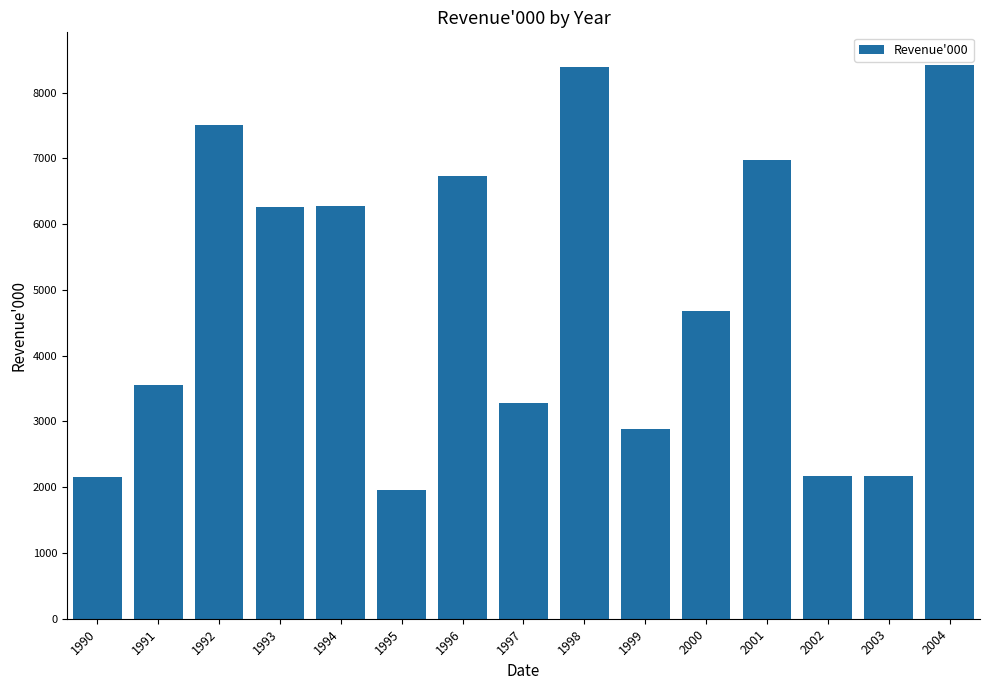

Which has a higher value, 1990 or 1997?

1997